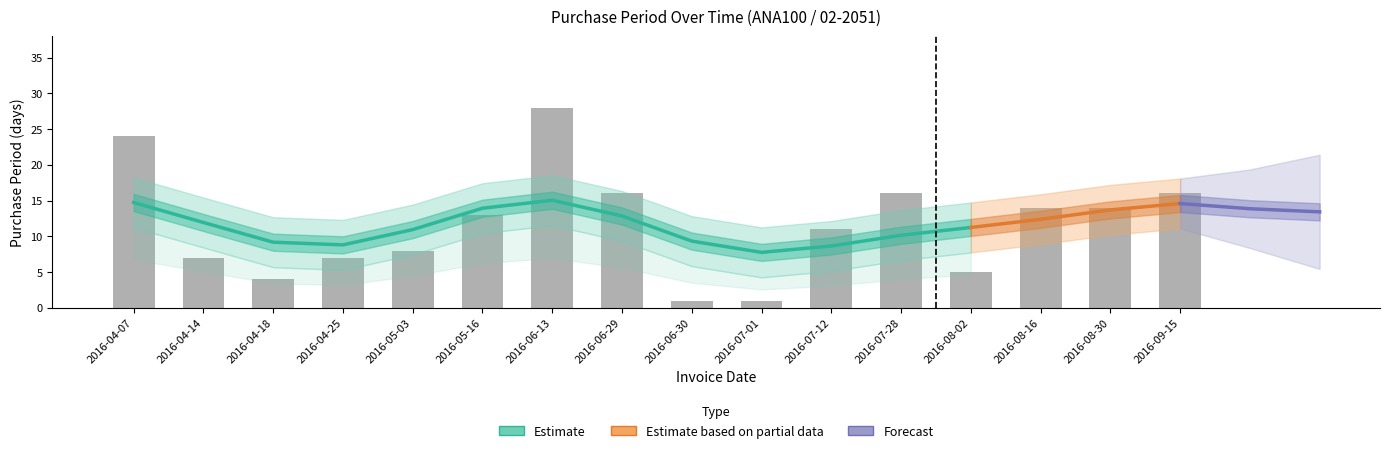

Reading right to left, transcribe all the data shown in this chart.

2016-09-15=16	2016-08-30=14	2016-08-16=14	2016-08-02=5	2016-07-28=16	2016-07-12=11	2016-07-01=1	2016-06-30=1	2016-06-29=16	2016-06-13=28	2016-05-16=13	2016-05-03=8	2016-04-25=7	2016-04-18=4	2016-04-14=7	2016-04-07=24